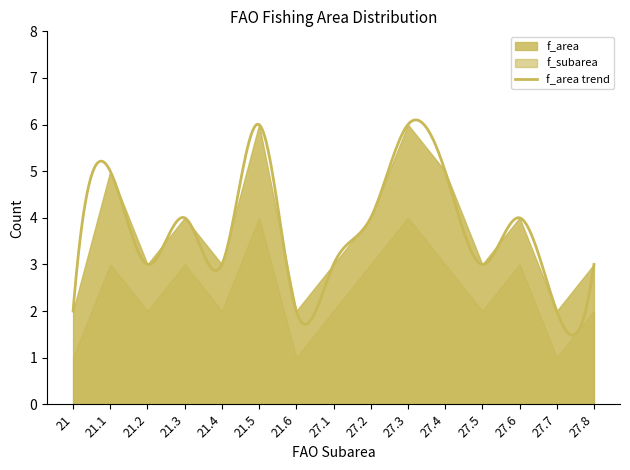

At which label does f_subarea_count first exceed 2?

21.1